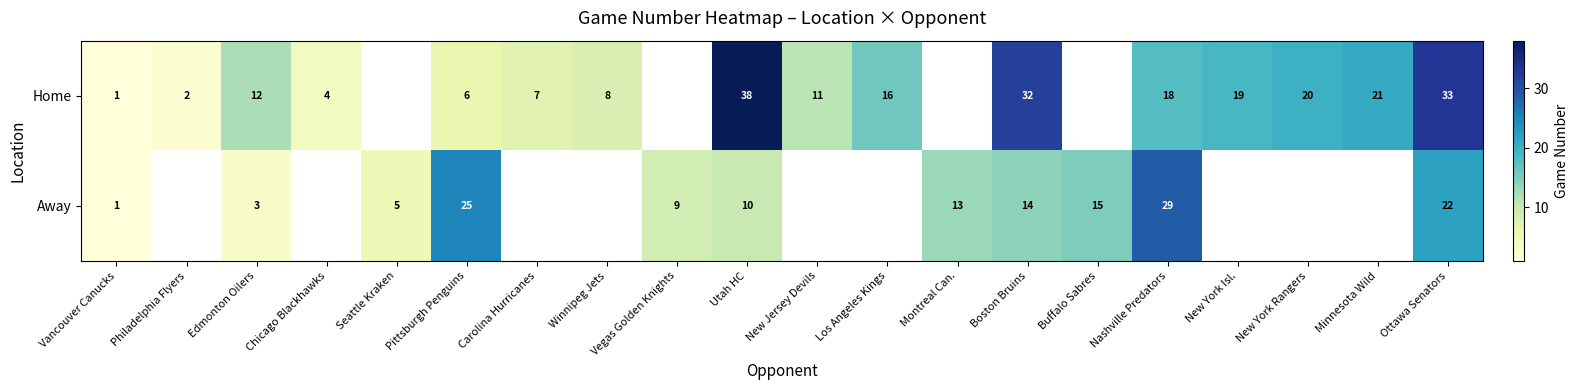

What is the minimum value shown in the chart?

1.0